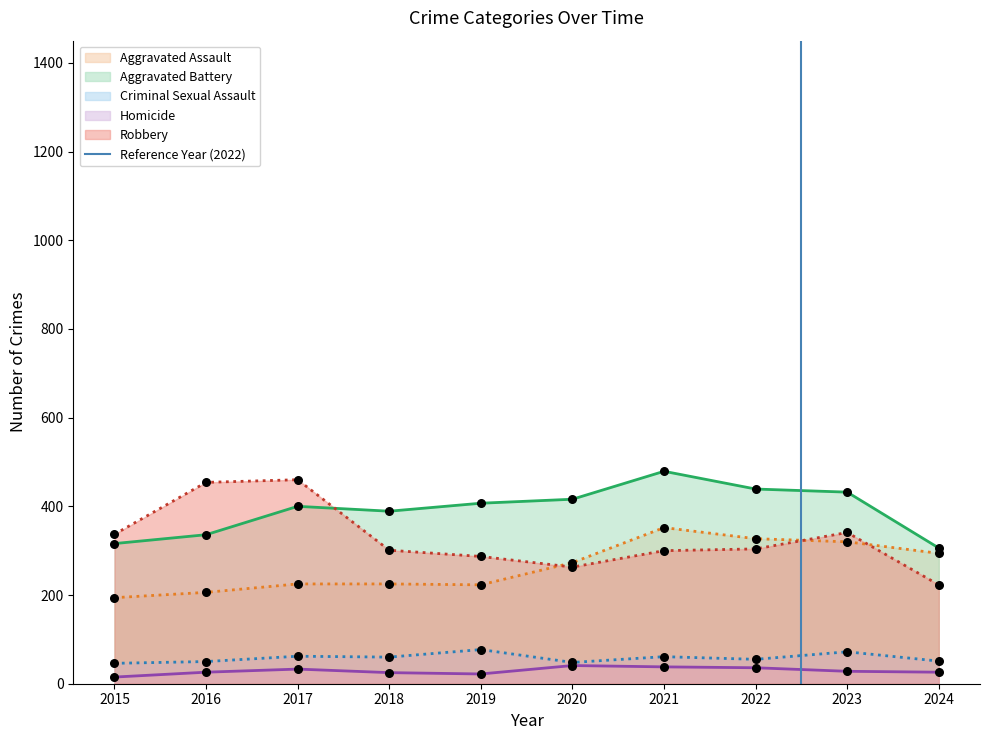

True or false: Aggravated Battery has a value of 336 at 2016.

True